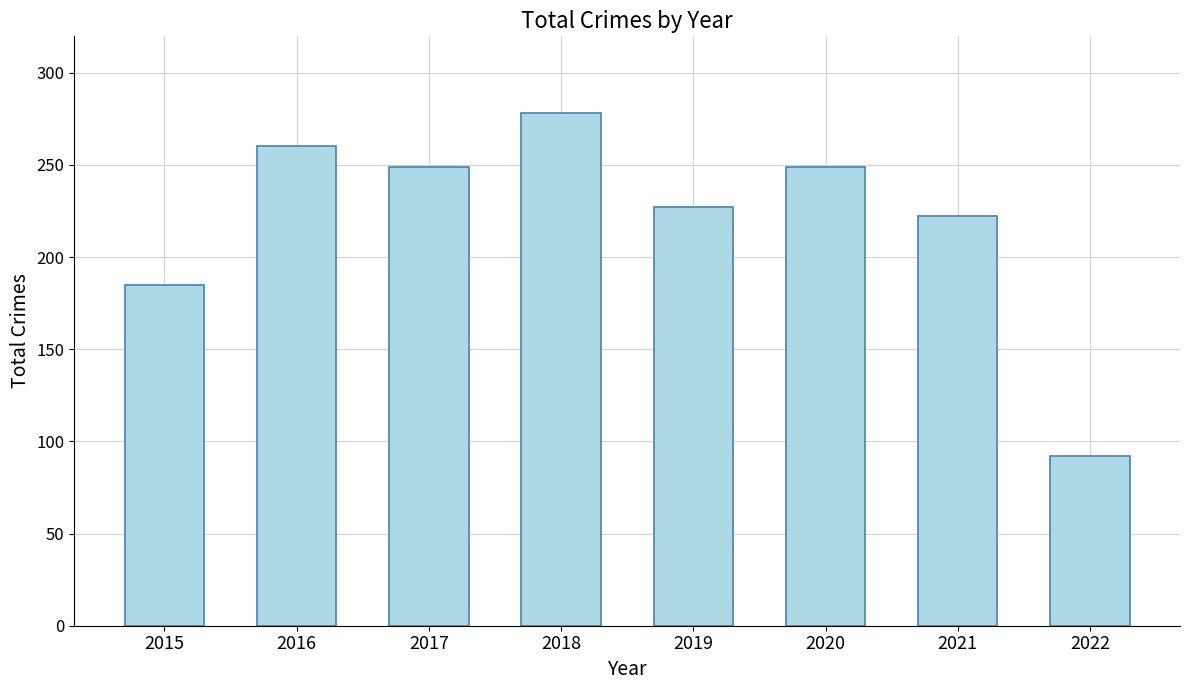

What is the difference between the maximum and second lowest values?

93